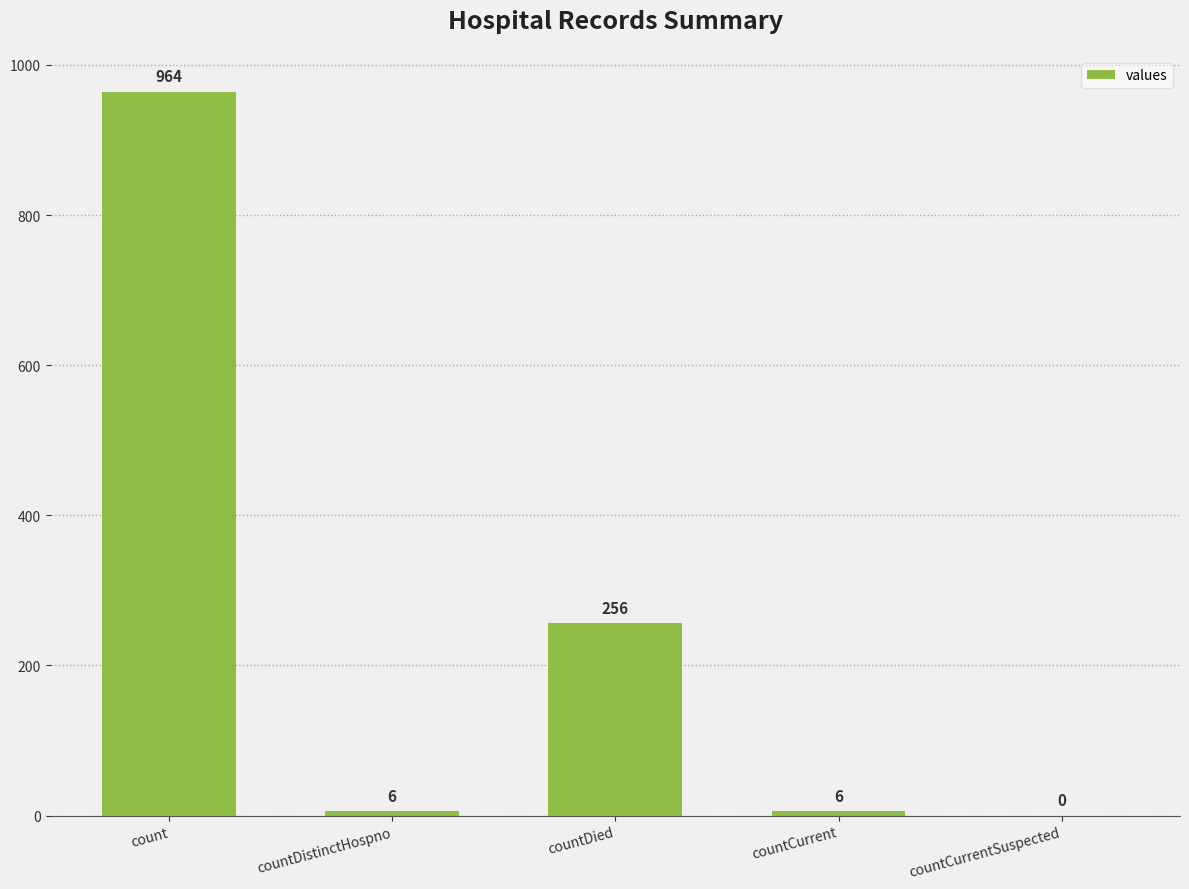

Are the bars horizontal?

No